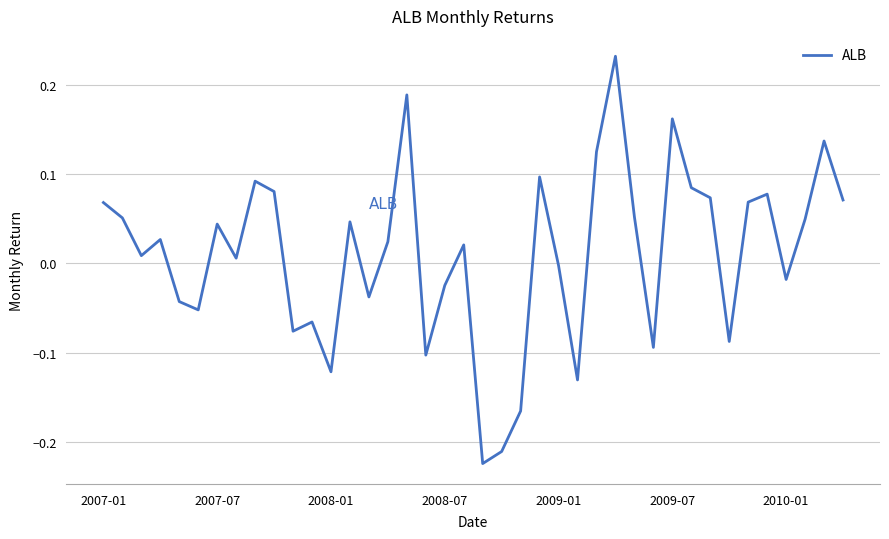

True or false: the data has more than 2 interior local peaks.

True